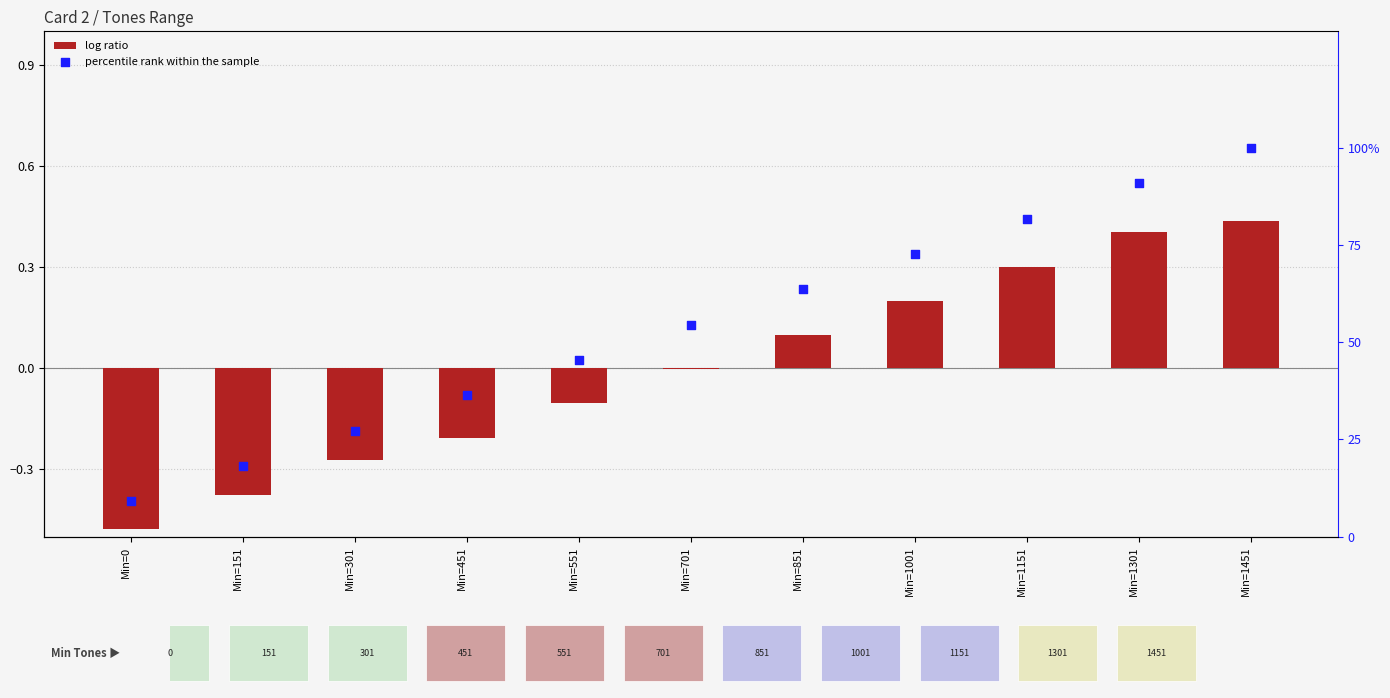

Is the value of percentile rank within the sample at Min=301 greater than the value of log ratio at Min=1151?

Yes